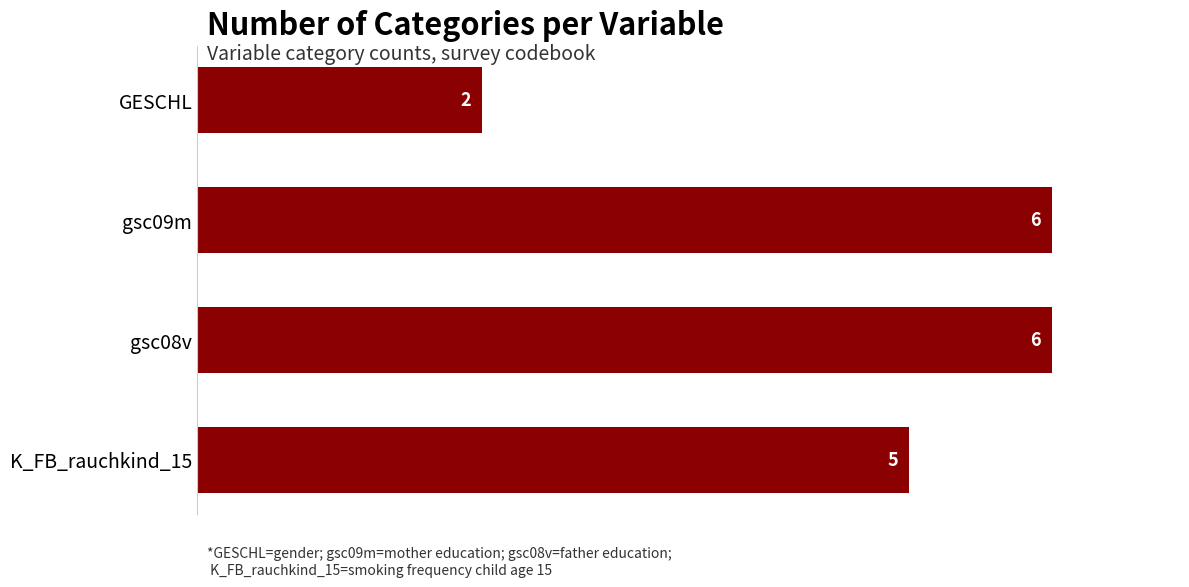

Reading top to bottom, extract all data points from this chart.

GESCHL=2	gsc09m=6	gsc08v=6	K_FB_rauchkind_15=5